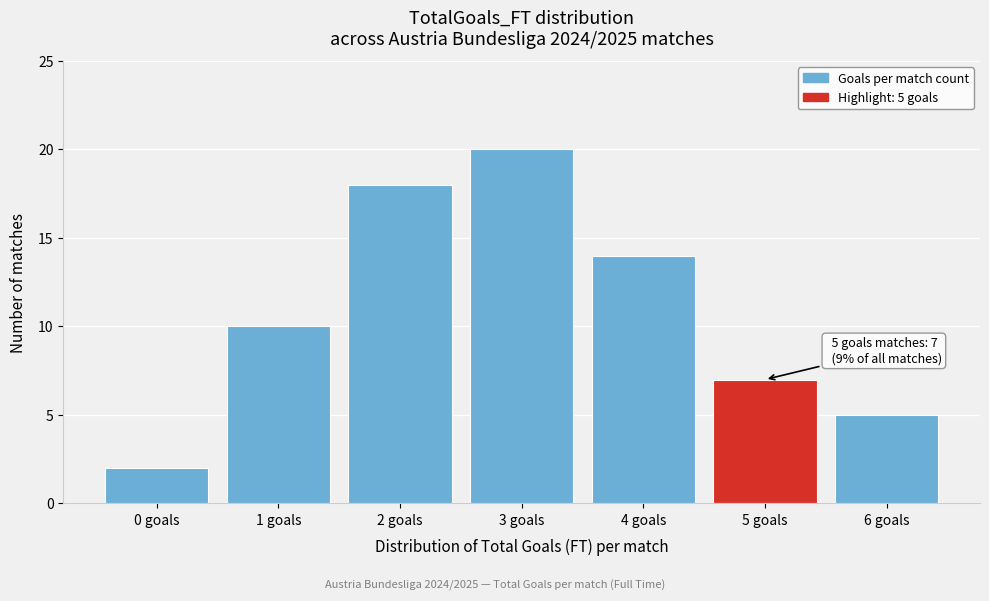

Reading left to right, extract all data points from this chart.

0 goals=2	1 goals=10	2 goals=18	3 goals=20	4 goals=14	5 goals=7	6 goals=5